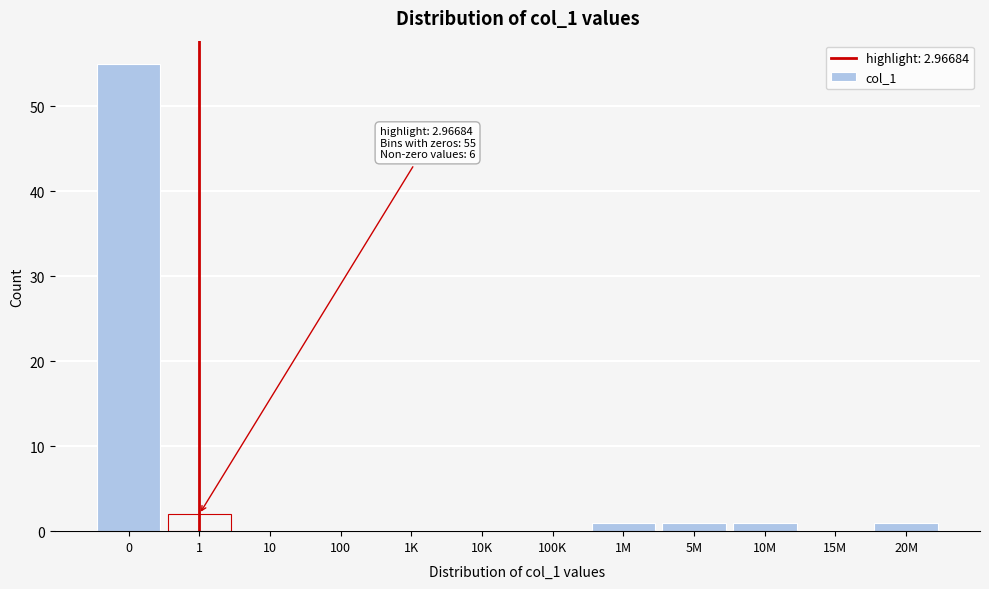

Reading left to right, what are all the values shown in this chart?

0=55	1=2	10=0	100=0	1K=0	10K=0	100K=0	1M=1	5M=1	10M=1	15M=0	20M=1